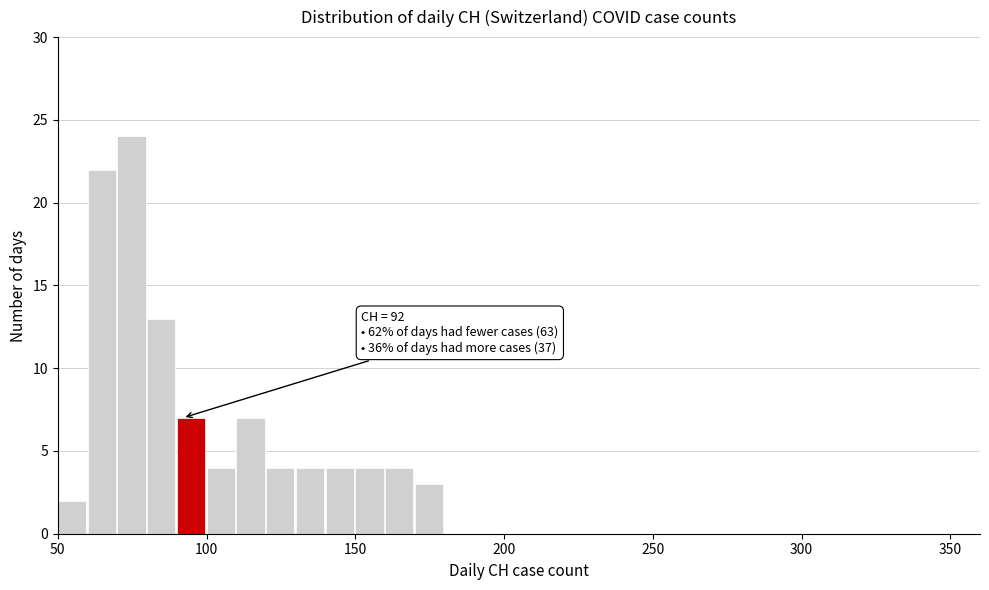

Around what value on the x-axis is the tallest bar? Give the approximate position of its centre, as read against the axis.

75